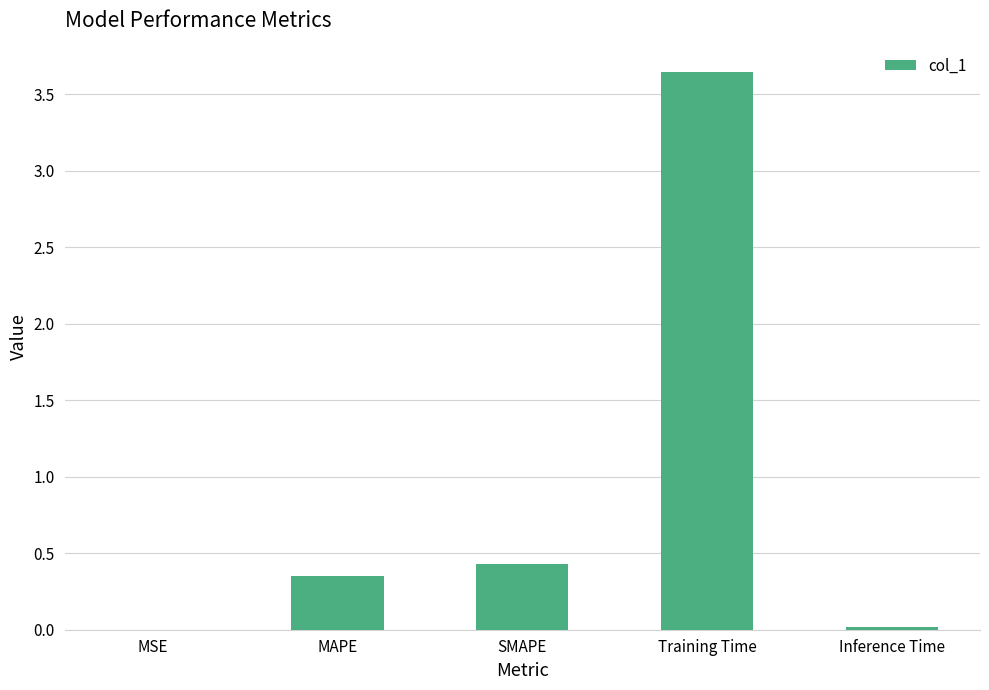

Which label corresponds to the largest value in the chart?

Training Time